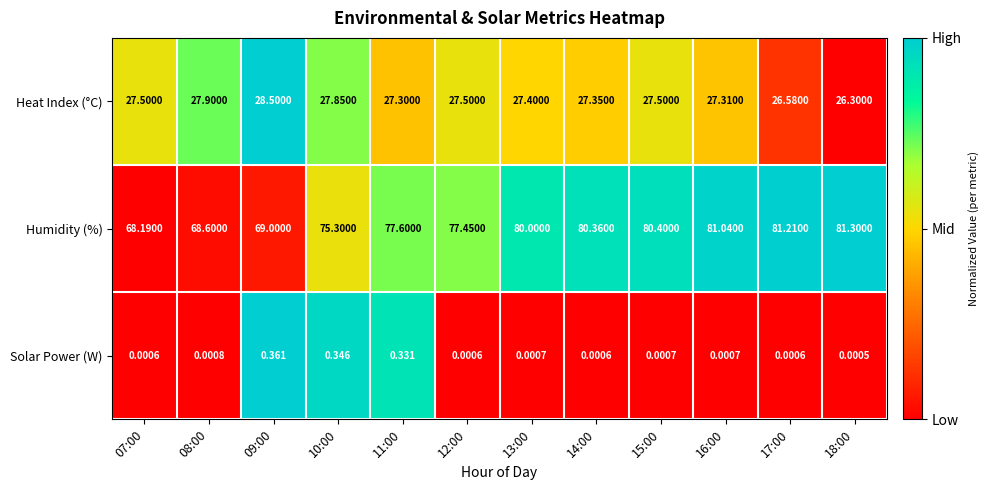

Which series has the largest range (max minus min)?

Humidity (%)